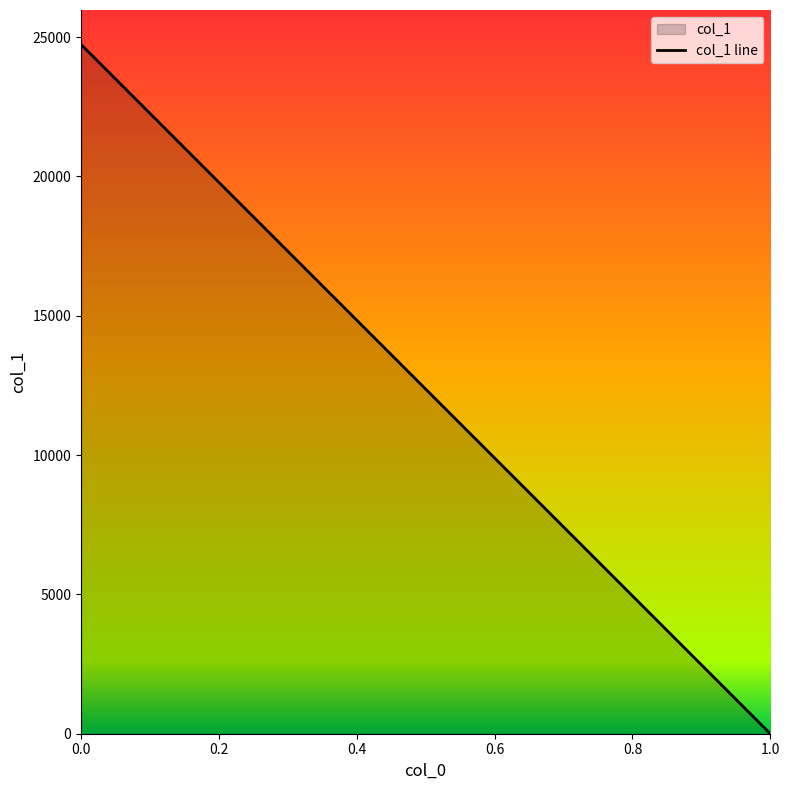

The chart shows a value of 12873.2 at 1. True or false?

False